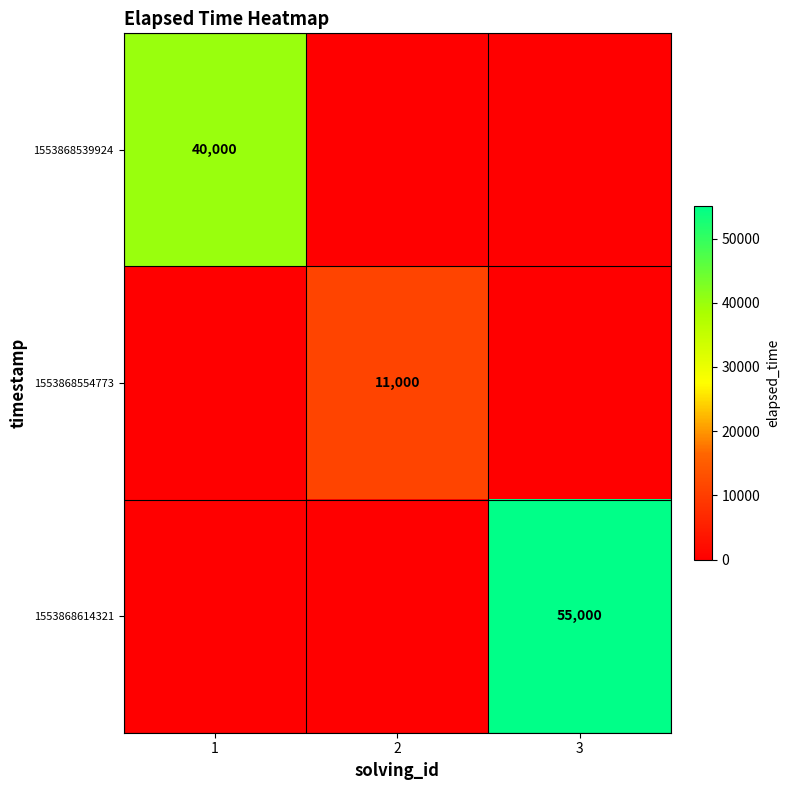

Is the value of 1553868614321 at 3 greater than the value of 1553868554773 at 2?

Yes